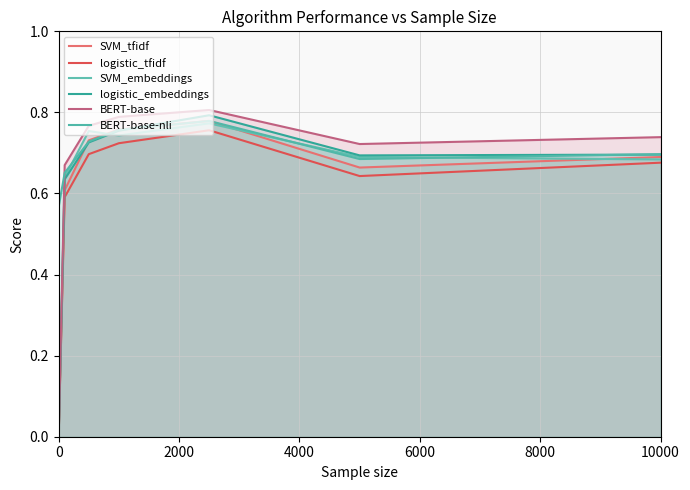

Which series has the largest total across all categories?

BERT-base-nli